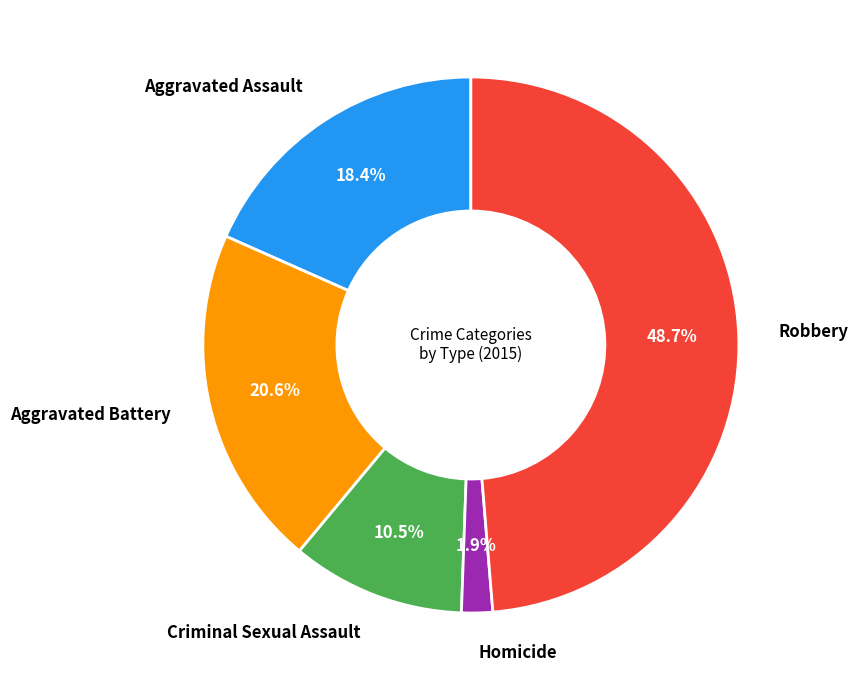

Is there a majority slice in this chart?

No